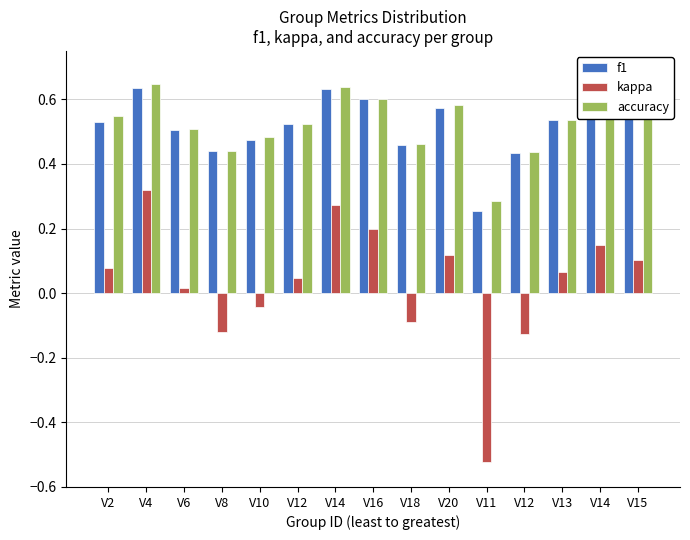

How many groups of bars are there?

15